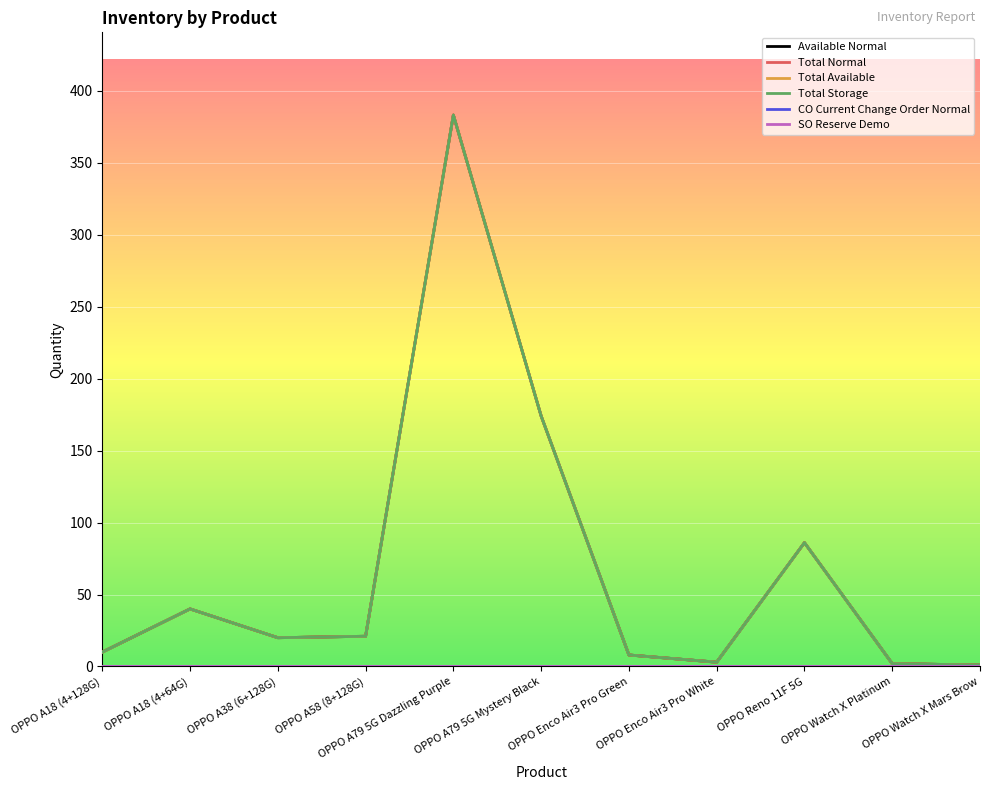

Does the chart display data point markers on the line(s)?

No